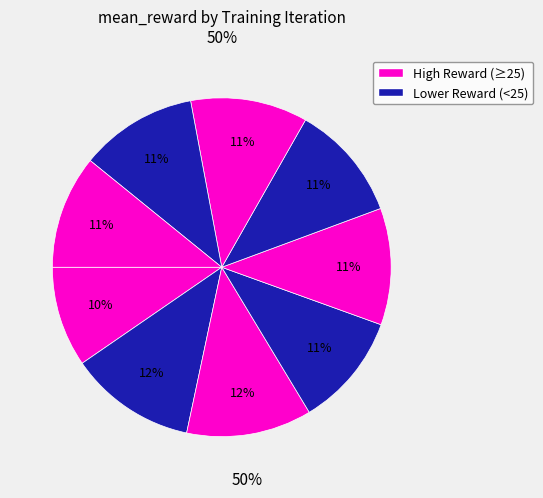

How many segments does this pie chart have?

9